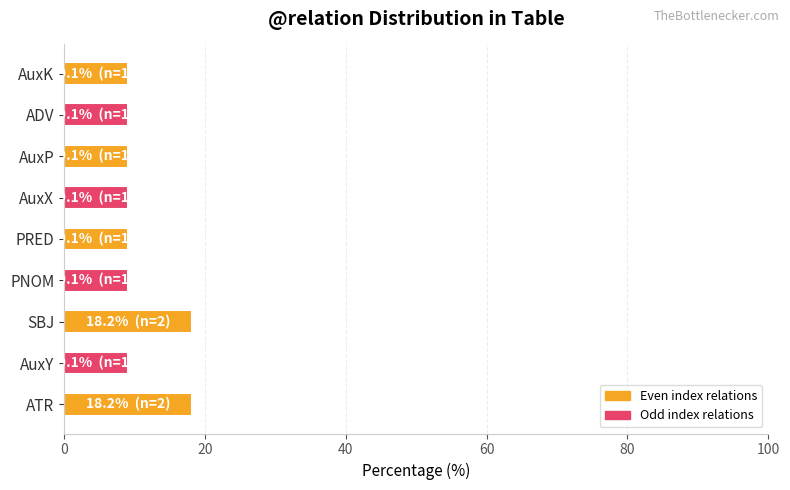

What is the ratio of the value at AuxX to the value at SBJ?

0.5